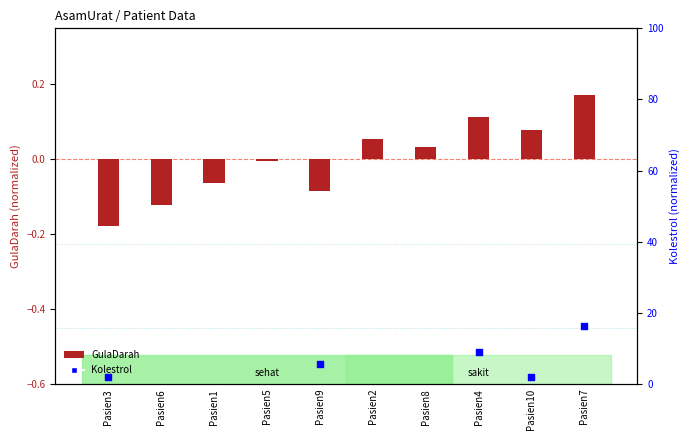

What are all the series names shown in the legend?

GulaDarah, Kolestrol